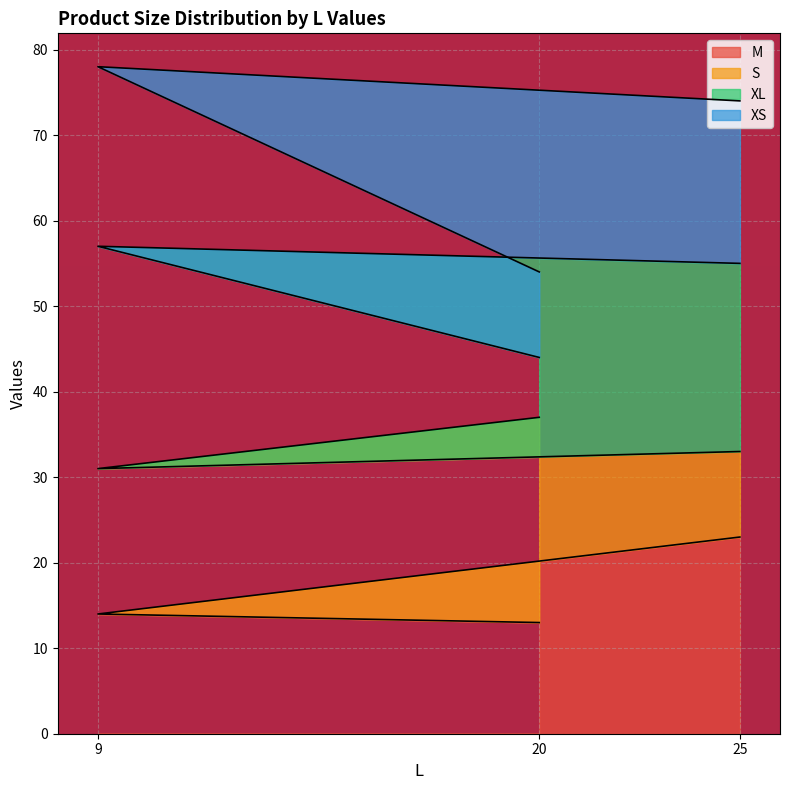

What is the highest value of the M series?

23